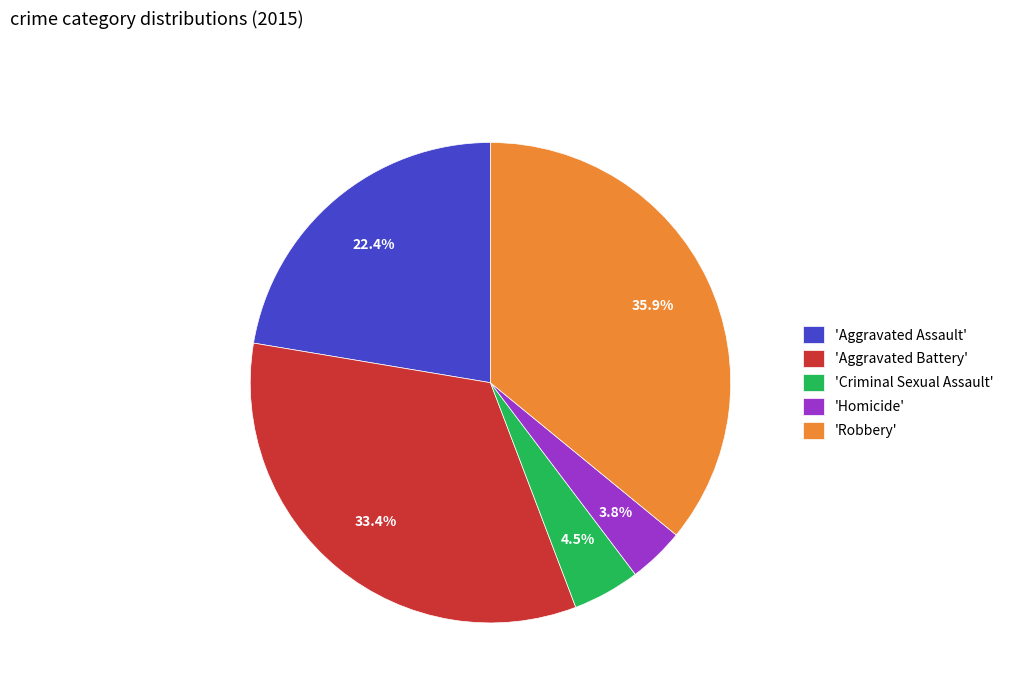

Is the sum of 'Aggravated Battery' and 'Aggravated Assault' greater than half?

Yes